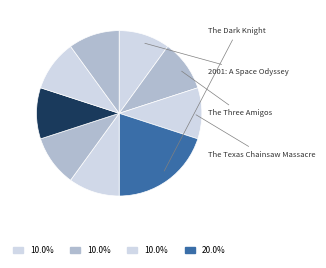

How many segments does this pie chart have?

9